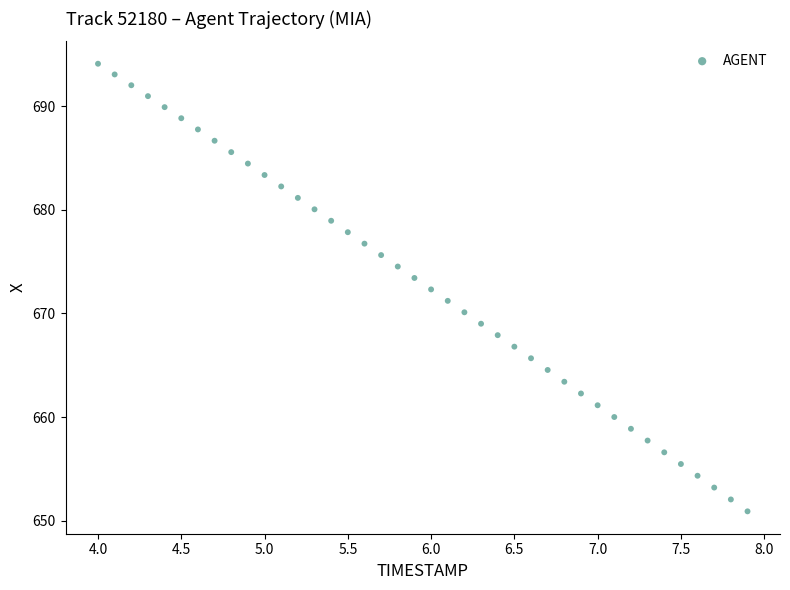

What is the range of Y values (max minus min)?

43.2